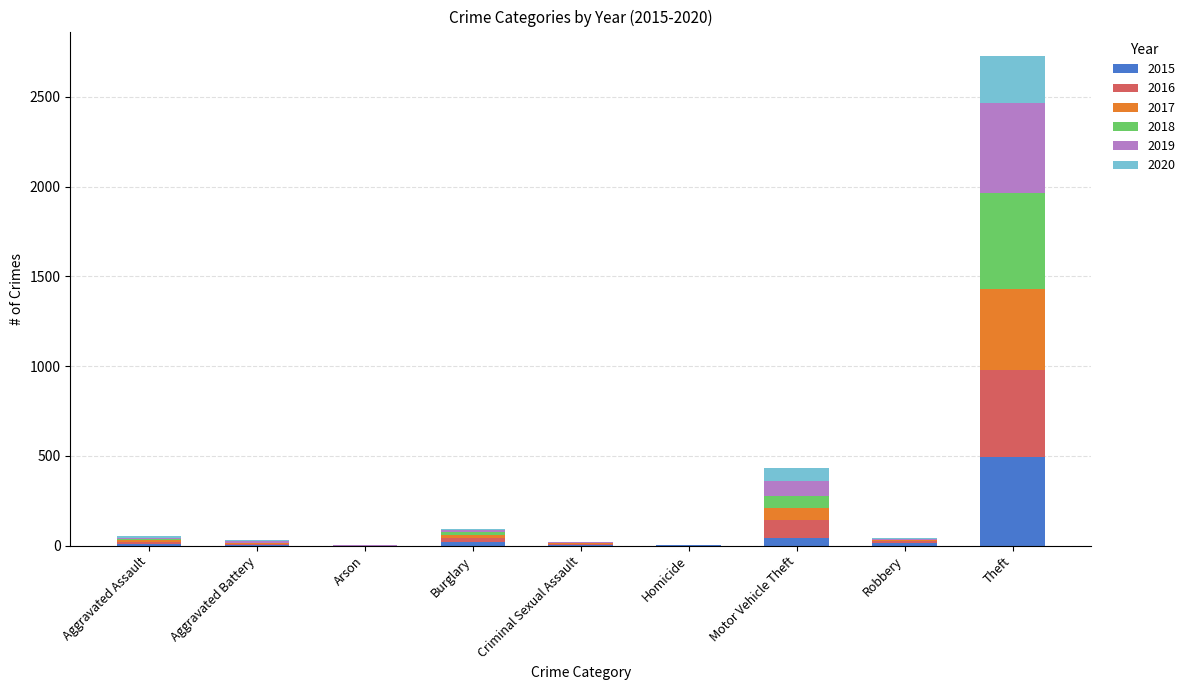

At which category is the sum across all series the highest?

Theft